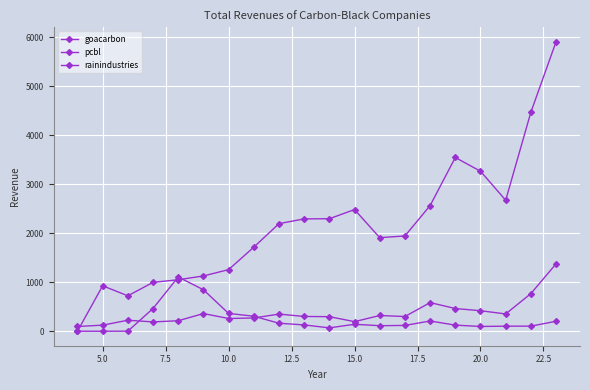

Does the chart have visible grid lines?

Yes